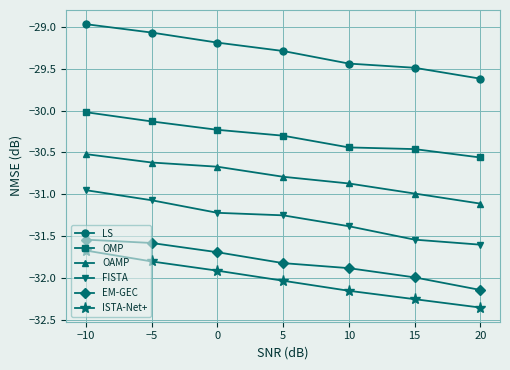

Count the number of data series in this chart.

6